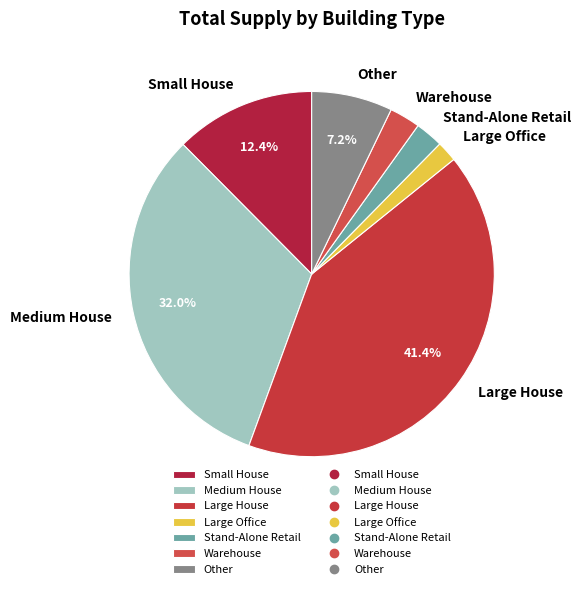

What is the largest slice in the pie chart?

Large House